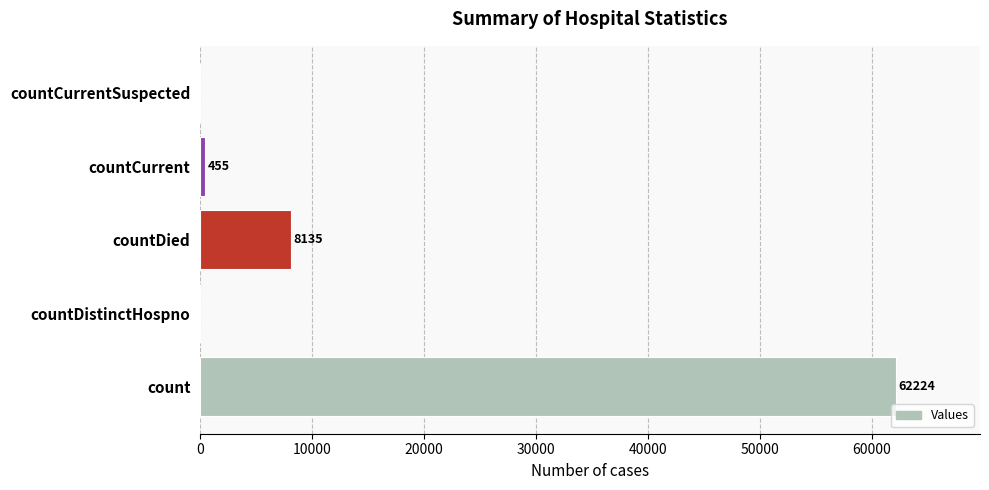

Reading bottom to top, list all the values displayed in this chart.

count=62224	countDistinctHospno=0	countDied=8135	countCurrent=455	countCurrentSuspected=0